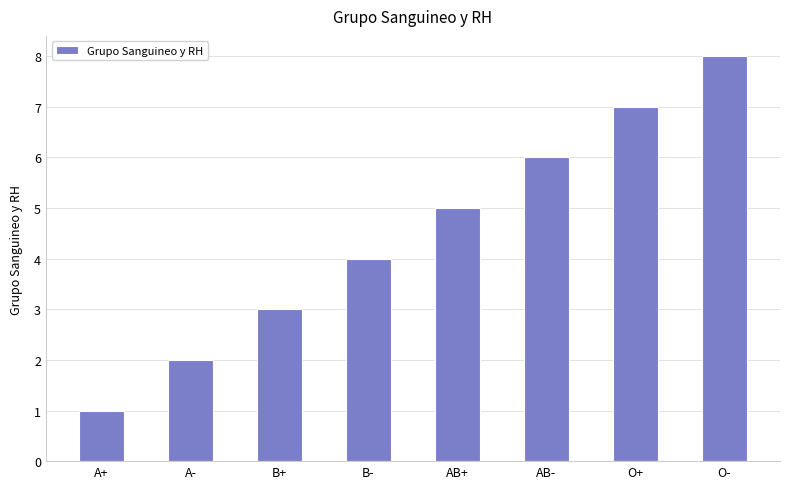

What is the label of the 8th bar from the right?

A+